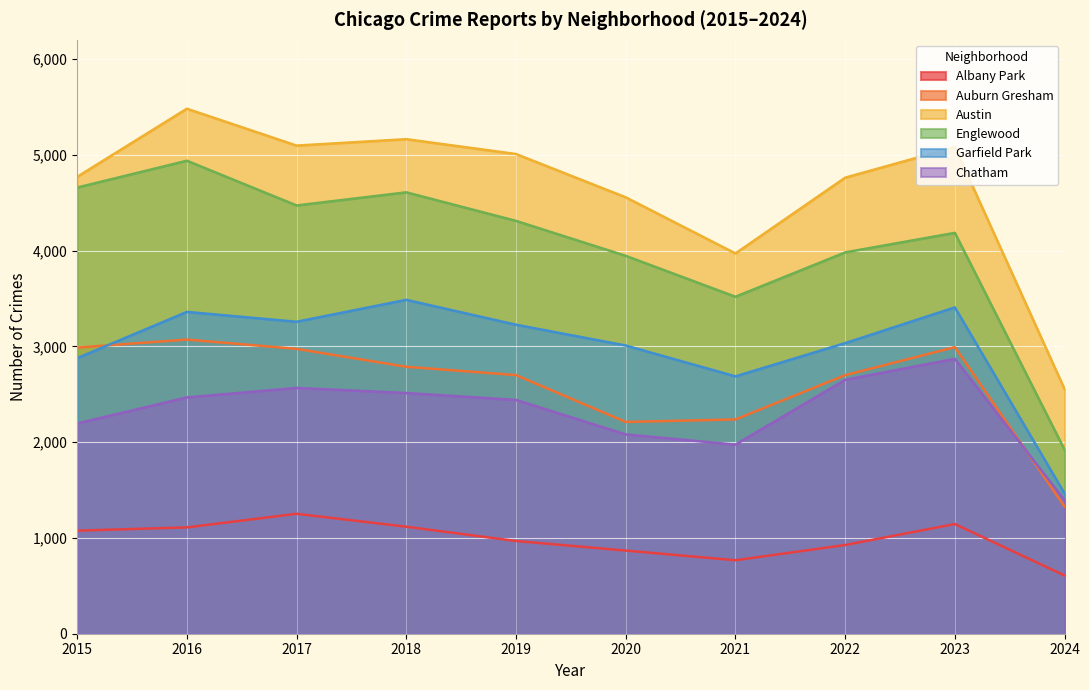

At which category is the sum across all series the highest?

2016